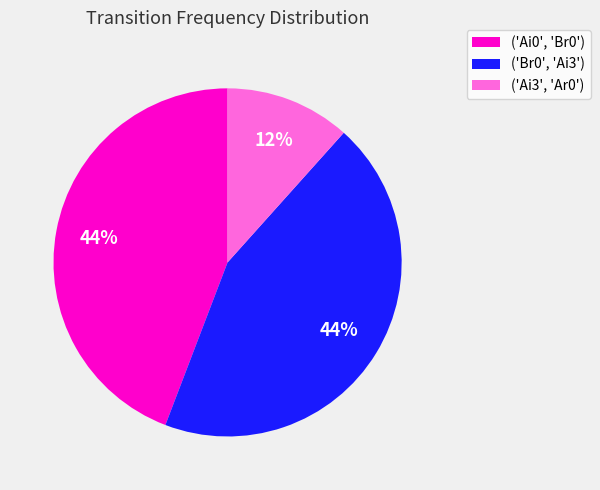

Approximately how many times larger is the value at ('Ai0', 'Br0') compared to ('Br0', 'Ai3')?

1.0